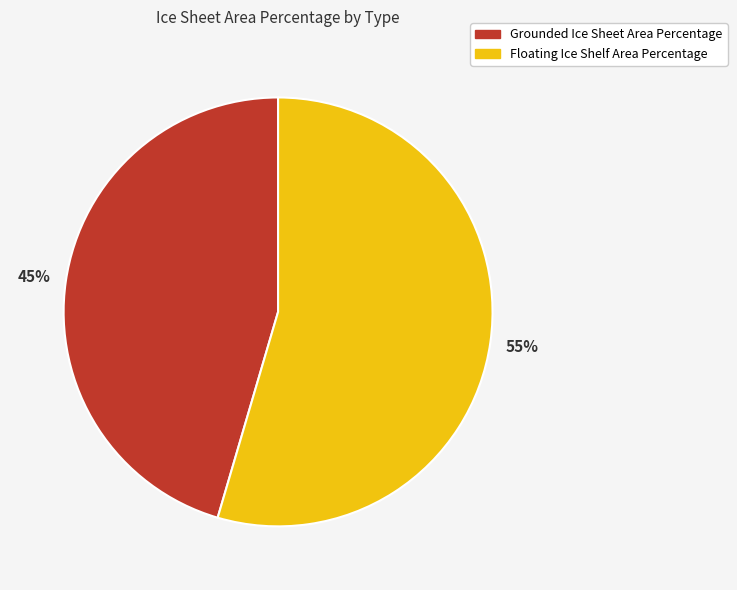

Which slice is the largest?

Floating Ice Shelf Area Percentage